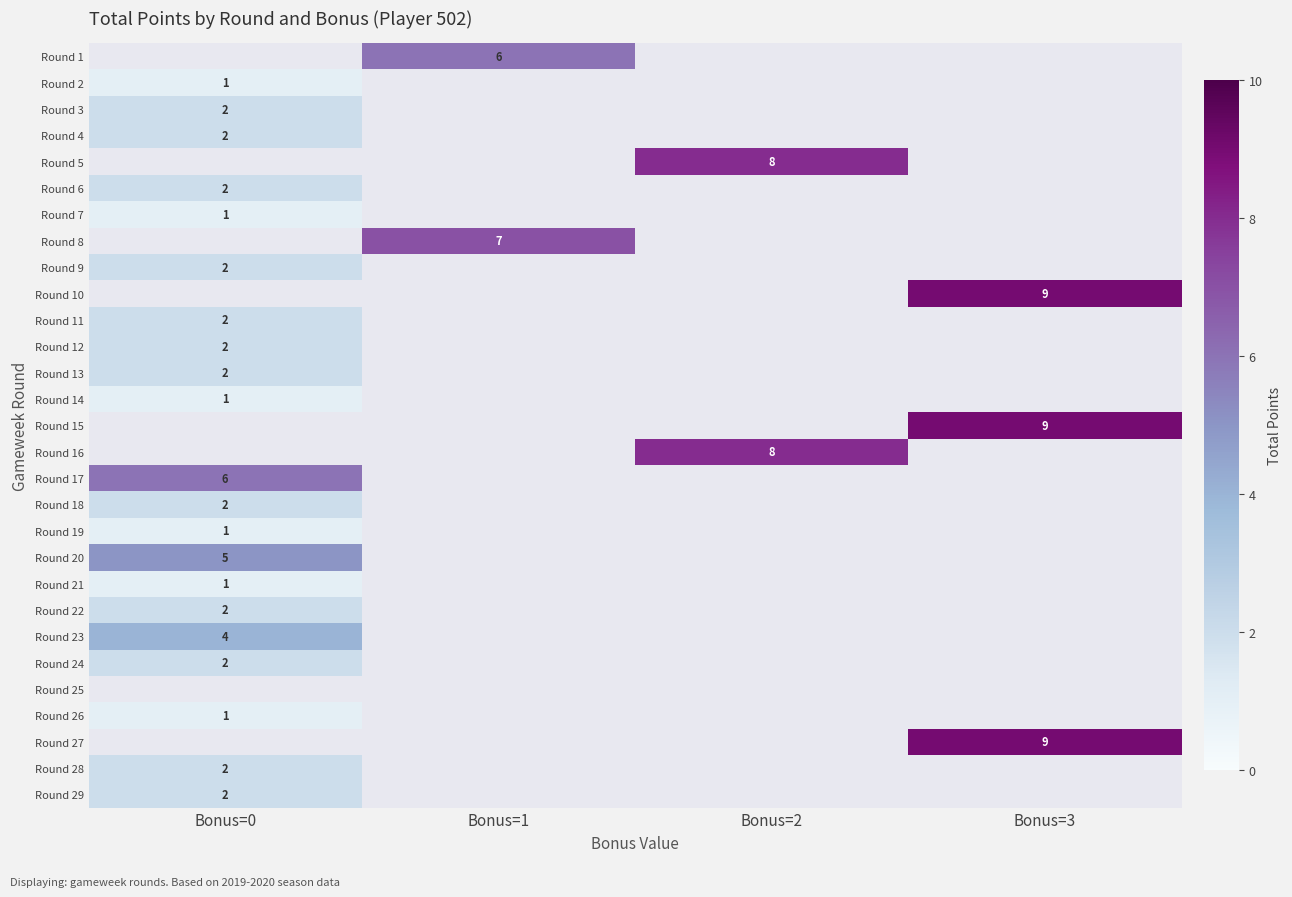

Between Bonus=0 and Bonus=2, which is larger?

Bonus=0